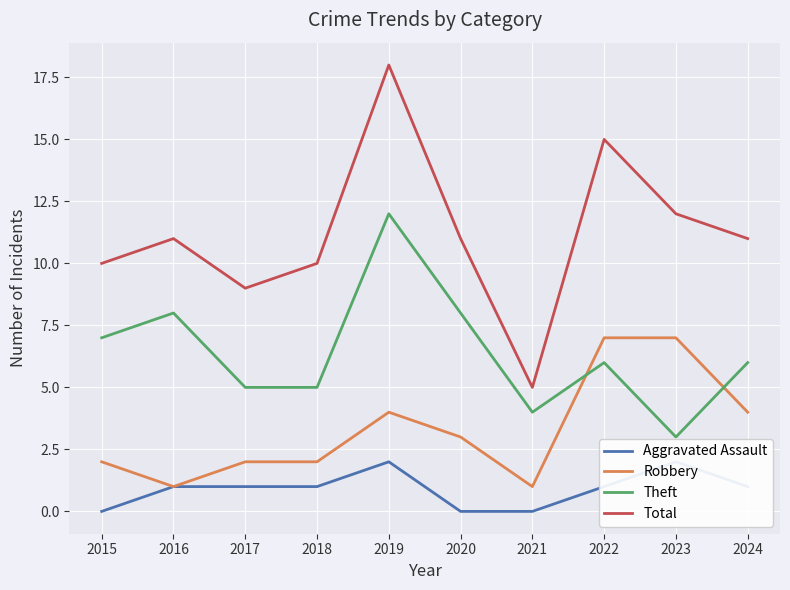

Is it true that Robbery equals 4 at 2015?

False